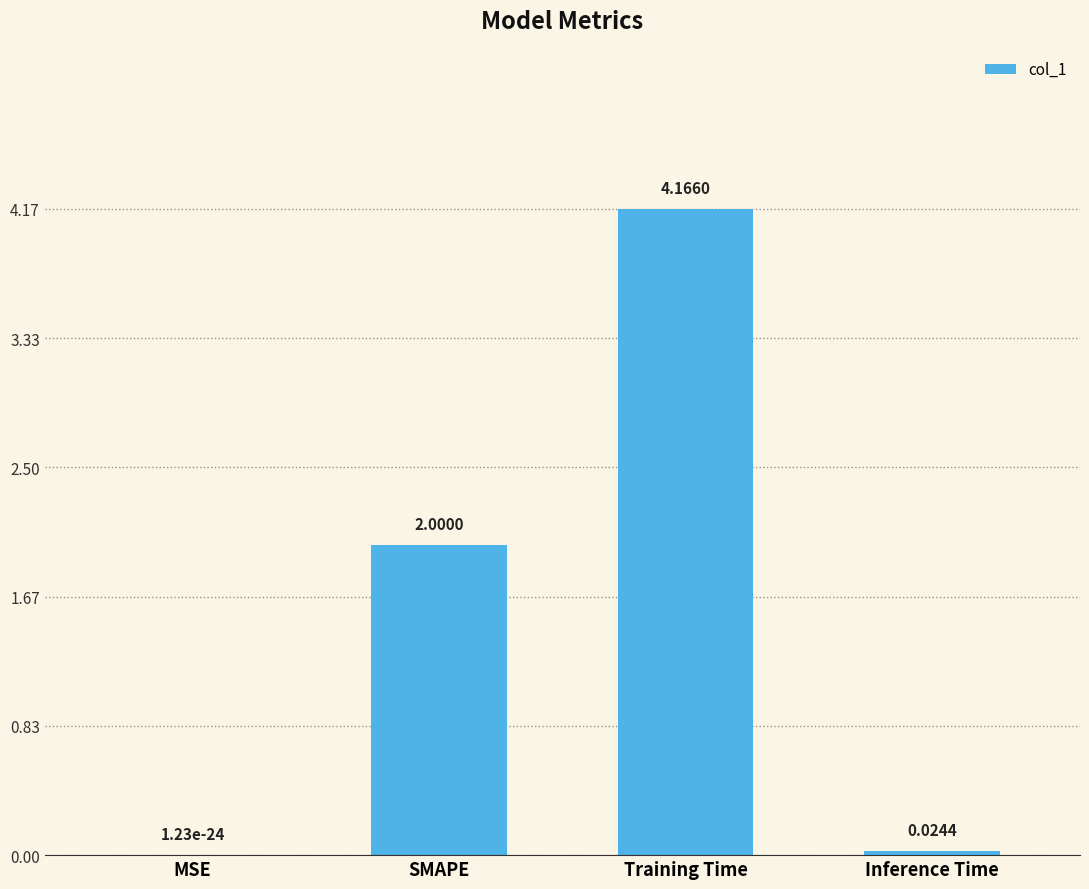

What is the sum of the values at SMAPE and Inference Time?

2.0